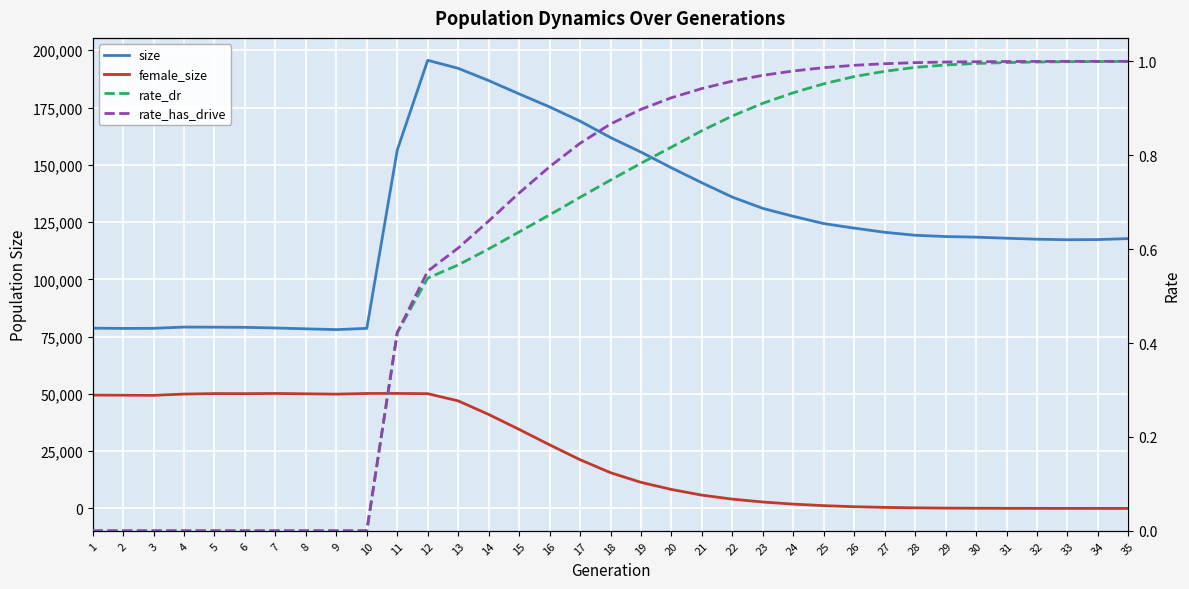

Reading right to left, transcribe all the data shown in this chart.

size: 35=117782.0	34=117363.0	33=117283.0	32=117517.0	31=117946.0	30=118418.0	29=118669.0	28=119247.0	27=120536.0	26=122350.0	25=124346.0	24=127509.0	23=130968.0	22=135895.0	21=142143.0	20=148685.0	19=155548.0	18=161897.0	17=169065.0	16=175271.0	15=180950.0	14=186768.0	13=192109.0	12=195617.0	11=156461.0	10=78591.0	9=78047.0	8=78399.0	7=78753.0	6=79045.0	5=79116.0	4=79159.0	3=78616.0	2=78574.0	1=78680.0
female_size: 35=0.0	34=1.0	33=11.0	32=17.0	31=36.0	30=75.0	29=135.0	28=250.0	27=440.0	26=743.0	25=1206.0	24=1870.0	23=2792.0	22=4046.0	21=5797.0	20=8273.0	19=11379.0	18=15591.0	17=21263.0	16=27764.0	15=34495.0	14=41025.0	13=46933.0	12=50085.0	11=50192.0	10=50177.0	9=49882.0	8=50029.0	7=50172.0	6=50093.0	5=50126.0	4=49909.0	3=49375.0	2=49431.0	1=49487.0
rate_dr: 35=1.0	34=1.0	33=1.0	32=1.0	31=1.0	30=1.0	29=1.0	28=1.0	27=1.0	26=1.0	25=1.0	24=0.9	23=0.9	22=0.9	21=0.9	20=0.8	19=0.8	18=0.7	17=0.7	16=0.7	15=0.6	14=0.6	13=0.6	12=0.5	11=0.4	10=0.0	9=0.0	8=0.0	7=0.0	6=0.0	5=0.0	4=0.0	3=0.0	2=0.0	1=0.0
rate_has_drive: 35=1.0	34=1.0	33=1.0	32=1.0	31=1.0	30=1.0	29=1.0	28=1.0	27=1.0	26=1.0	25=1.0	24=1.0	23=1.0	22=1.0	21=0.9	20=0.9	19=0.9	18=0.9	17=0.8	16=0.8	15=0.7	14=0.7	13=0.6	12=0.6	11=0.4	10=0.0	9=0.0	8=0.0	7=0.0	6=0.0	5=0.0	4=0.0	3=0.0	2=0.0	1=0.0